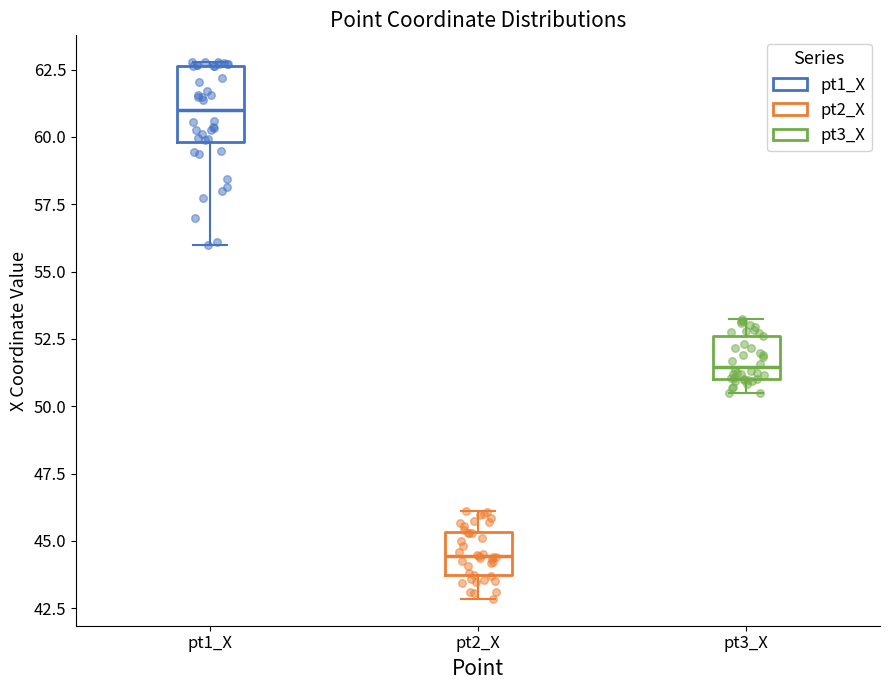

Reading left to right, transcribe this box plot: for each box, give where its median line is, the range the box spans, and where its two whiskers end, as read against the y-axis. The values are not printed on the chart, so give them approximately, as read against the axis.

pt1_X: median 61.0, box 60.0 to 62.5, whiskers 56.0 to 63.0
pt2_X: median 44.5, box 43.5 to 45.5, whiskers 43.0 to 46.0
pt3_X: median 51.5, box 51.0 to 52.5, whiskers 50.5 to 53.0